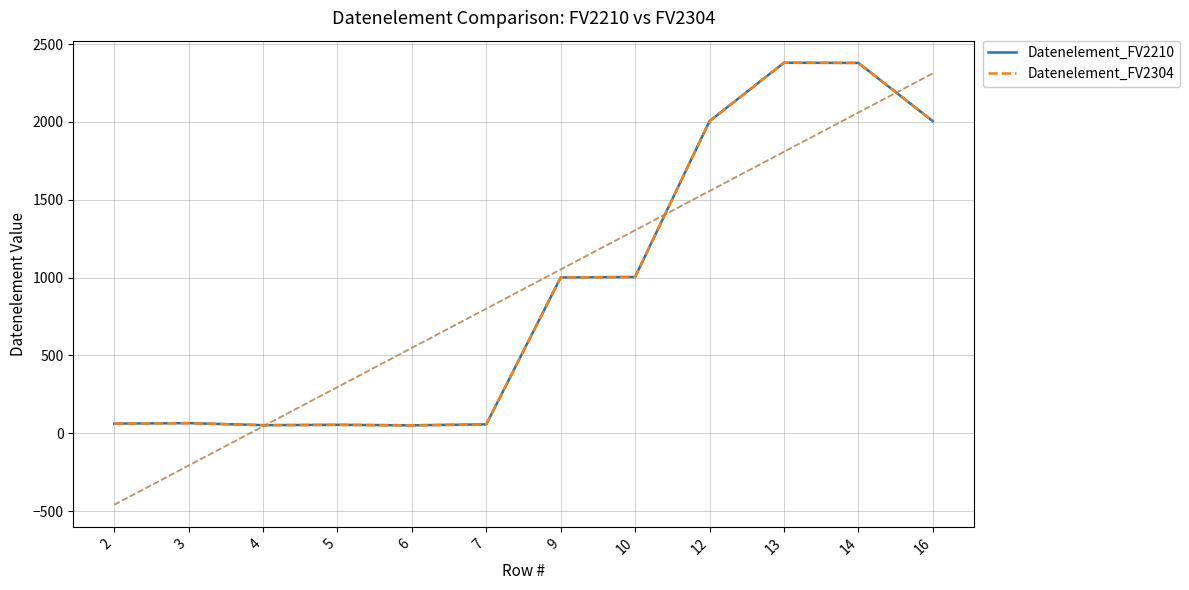

How many lines are shown in the chart?

2